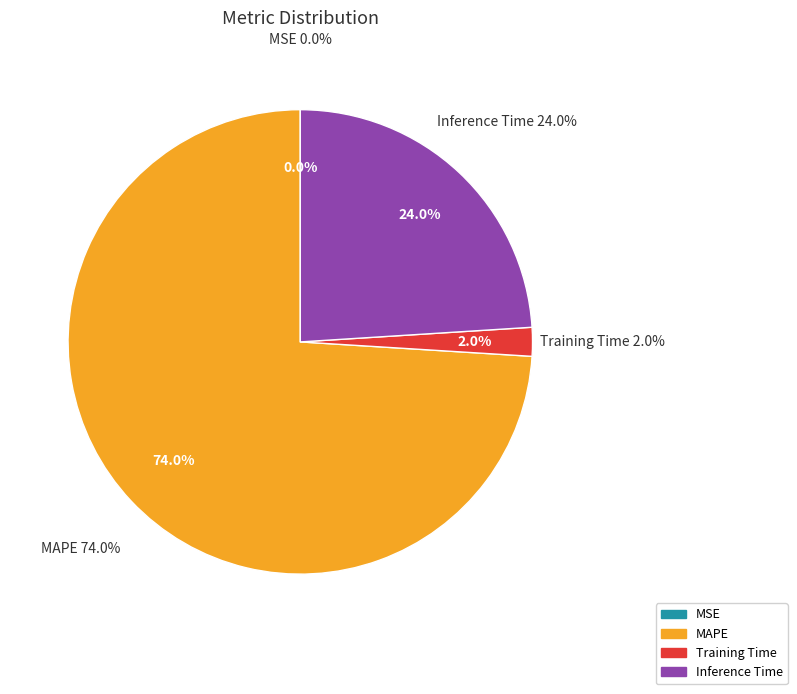

The MSE slice represents 11% of the pie. True or false?

False